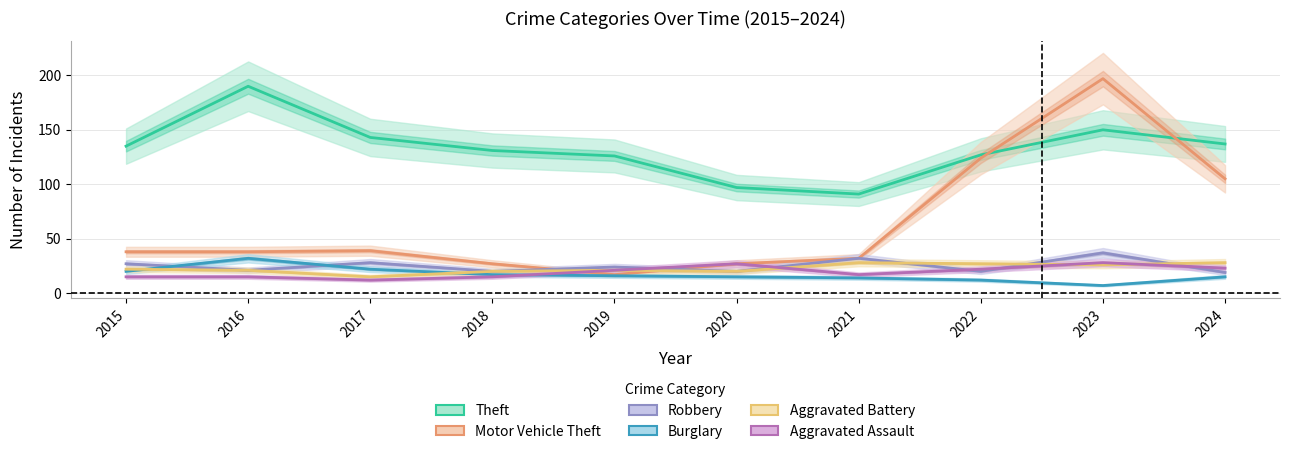

How many lines are shown in the chart?

6